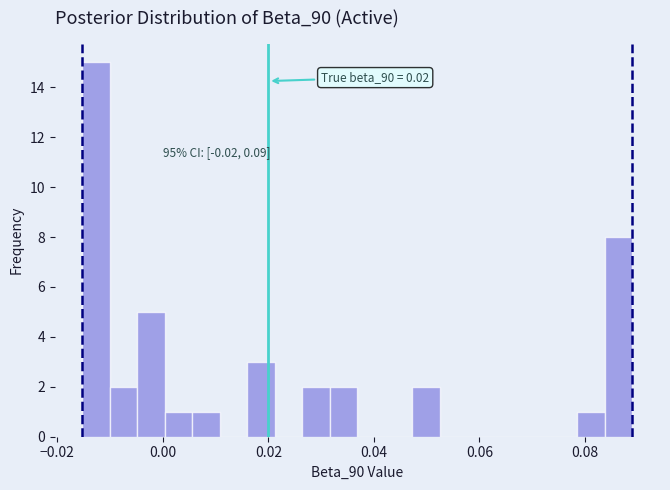

Read against the x-axis, roughly where is the centre of the tallest bar?

-0.012